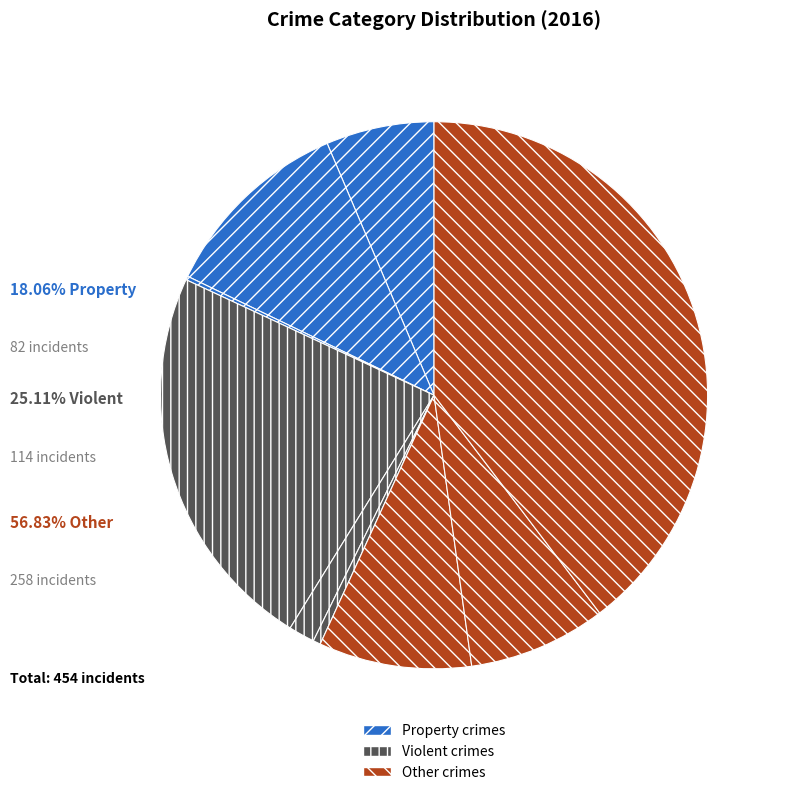

To the nearest percent, what is the average slice percentage?

11%